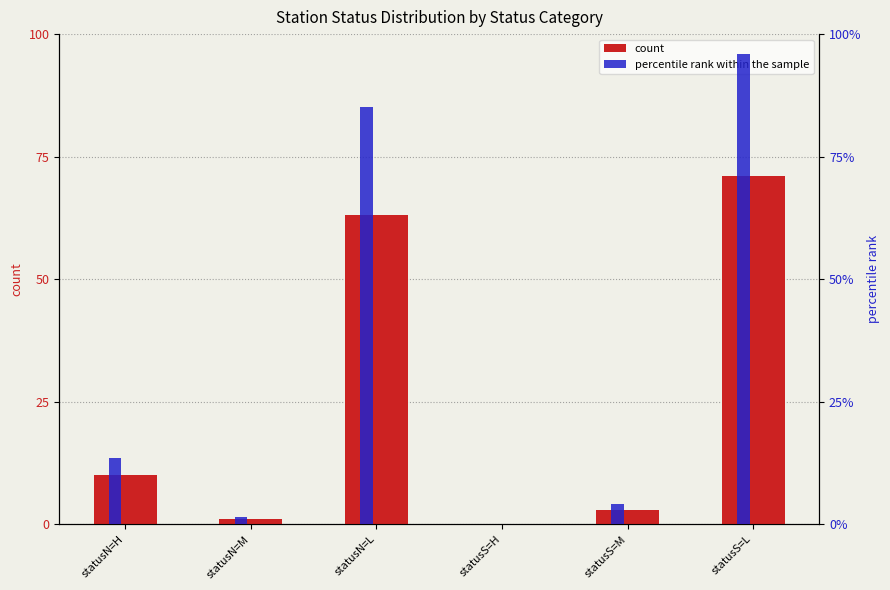

What value does the percentile rank within the sample series have at statusN=M?

1.4